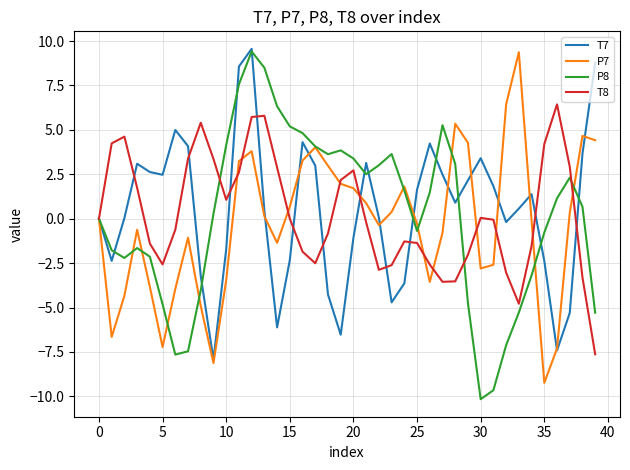

What is the highest value of the T8 series?

6.4